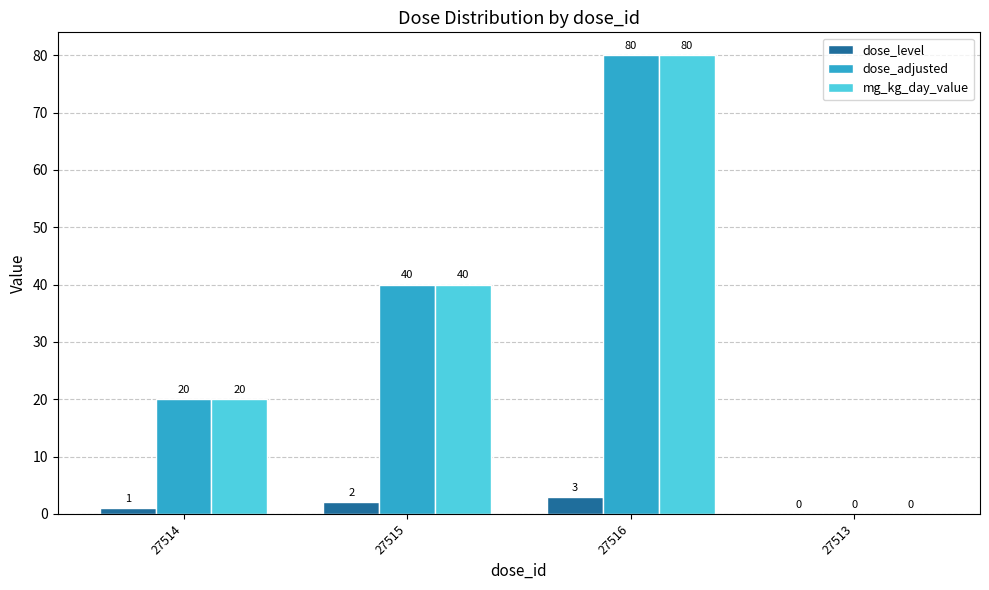

What is the sum of all dose_adjusted values?

140